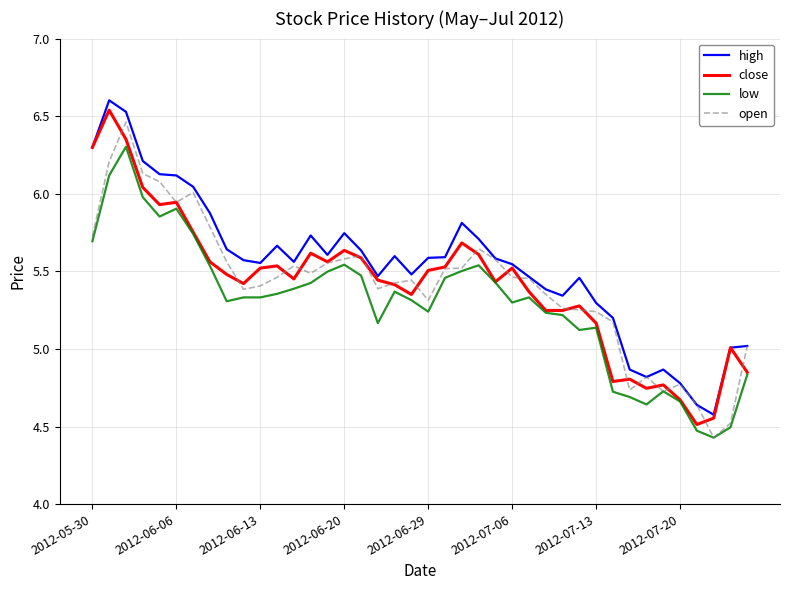

Which series has the largest total across all categories?

high